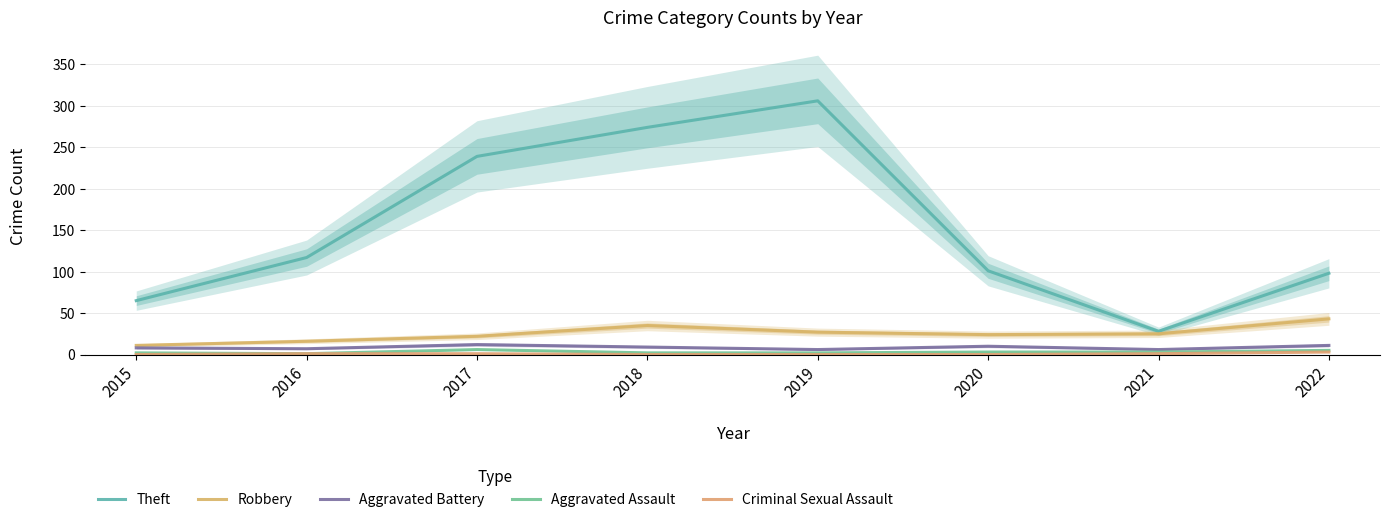

At which label is Criminal Sexual Assault closest to 1?

2016